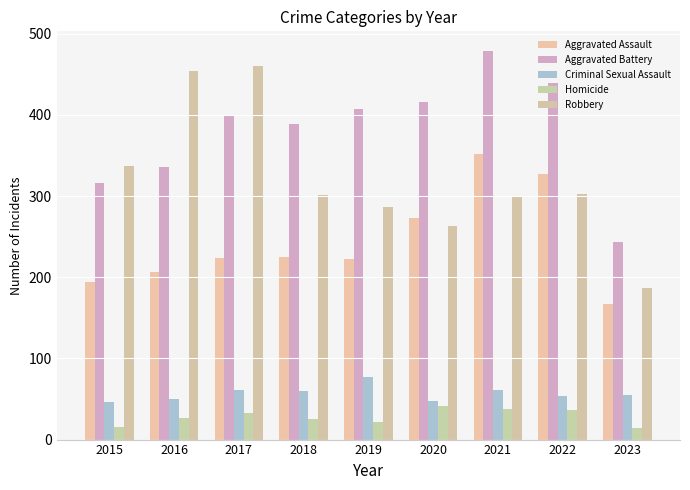

How many bars are there in each group?

5